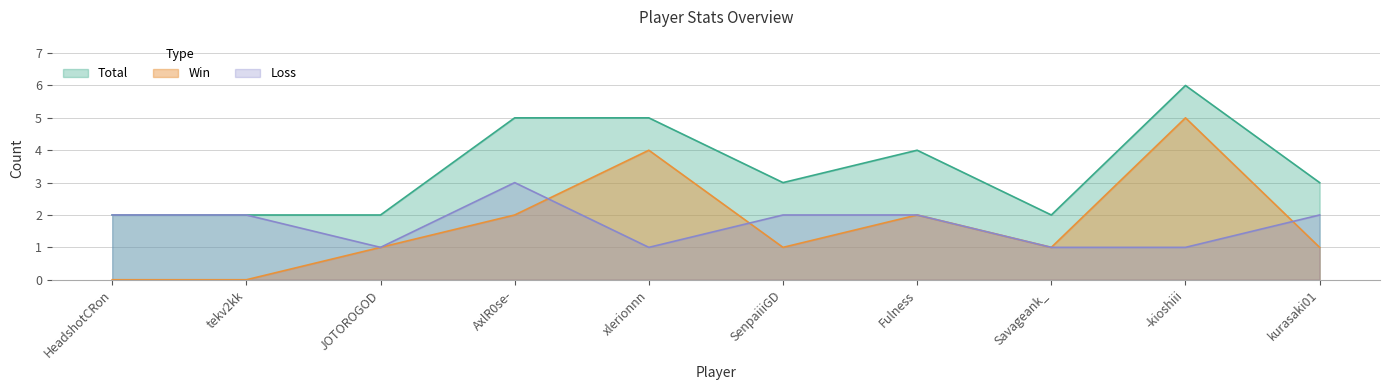

Rank the series at xlerionnn from lowest to highest value.

Loss, Win, Total